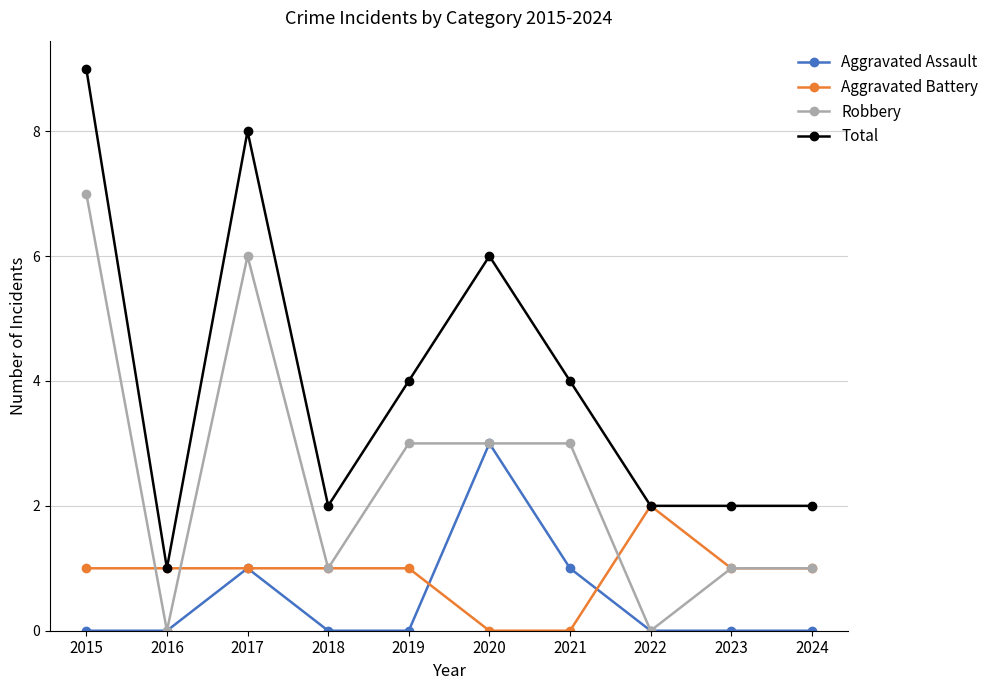

What are all the series names shown in the legend?

Aggravated Assault, Aggravated Battery, Robbery, Total